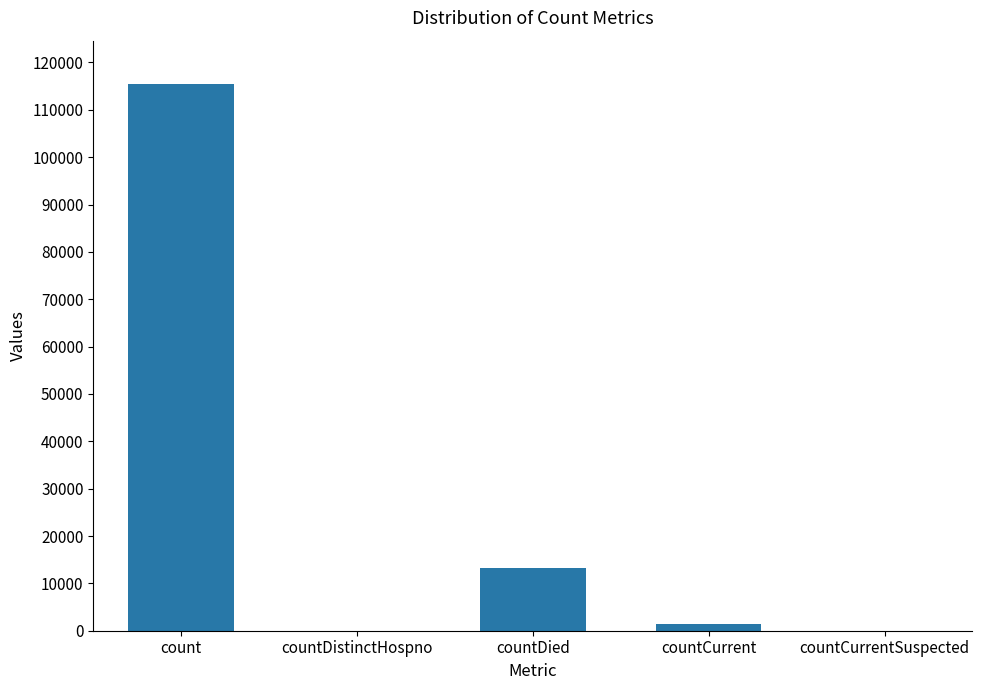

The chart shows a value of 0 at countCurrentSuspected. True or false?

True